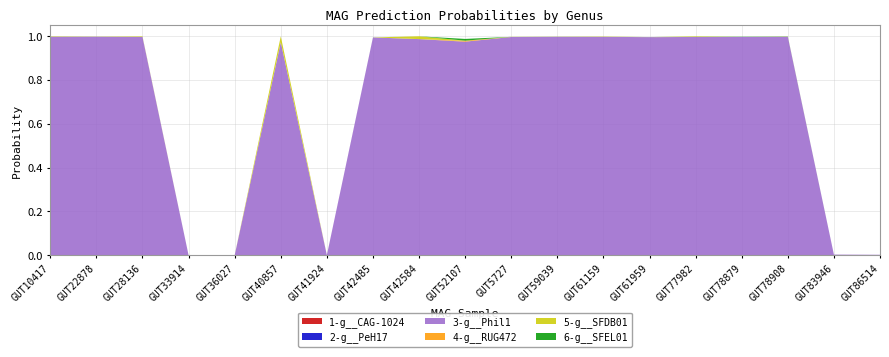

Reading left to right, transcribe all the data shown in this chart.

1-g__CAG-1024: 0.0	0.0	0.0	0.0	0.0	0.0	0.0	0.0	0.0	0.0	0.0	0.0	0.0	0.0	0.0	0.0	0.0	0.0	0.0
2-g__PeH17: 0.0	0.0	0.0	0.0	0.0	0.0	0.0	0.0	0.0	0.0	0.0	0.0	0.0	0.0	0.0	0.0	0.0	0.0	0.0
3-g__Phil1: 1.0	1.0	1.0	0.0	0.0	1.0	0.0	1.0	1.0	1.0	1.0	1.0	1.0	1.0	1.0	1.0	1.0	0.0	0.0
4-g__RUG472: 0.0	0.0	0.0	0.0	0.0	0.0	0.0	0.0	0.0	0.0	0.0	0.0	0.0	0.0	0.0	0.0	0.0	0.0	0.0
5-g__SFDB01: 0.0	0.0	0.0	0.0	0.0	0.0	0.0	0.0	0.0	0.0	0.0	0.0	0.0	0.0	0.0	0.0	0.0	0.0	0.0
6-g__SFEL01: 0.0	0.0	0.0	0.0	0.0	0.0	0.0	0.0	0.0	0.0	0.0	0.0	0.0	0.0	0.0	0.0	0.0	0.0	0.0